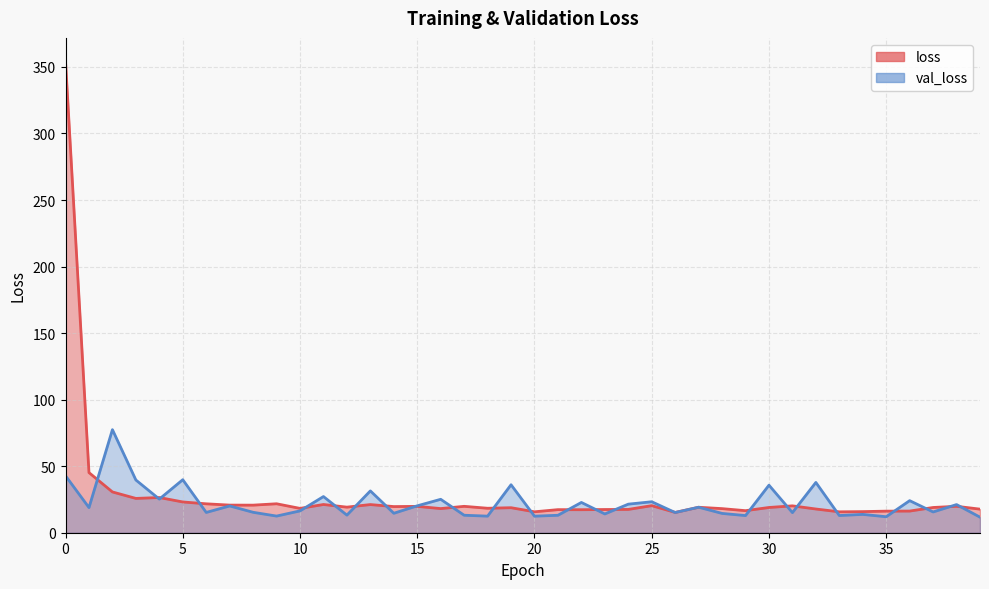

What is the value of the loss point at the 17th from the left?

18.1